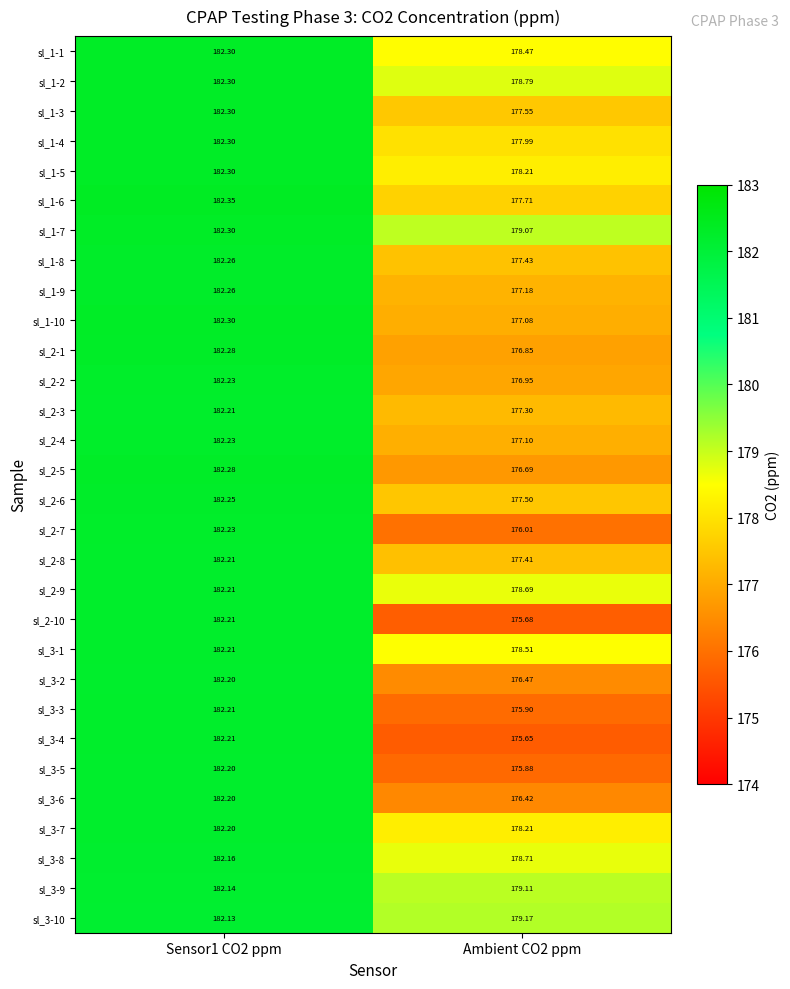

Is the value of sl_3-6 at Ambient CO2 ppm greater than the value of sl_3-1 at Sensor1 CO2 ppm?

No